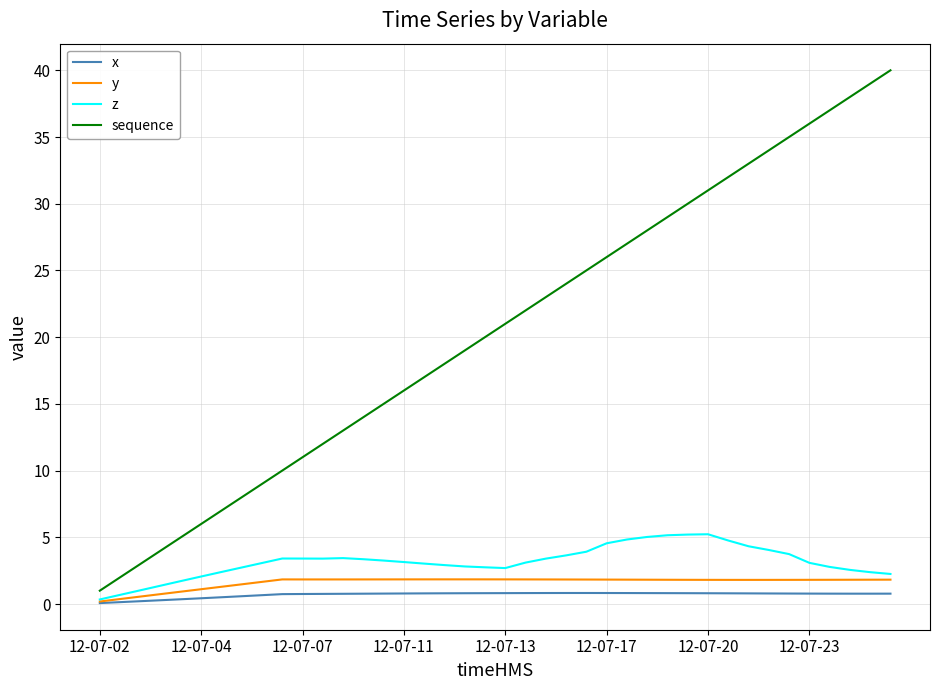

What are all the series names shown in the legend?

x, y, z, sequence